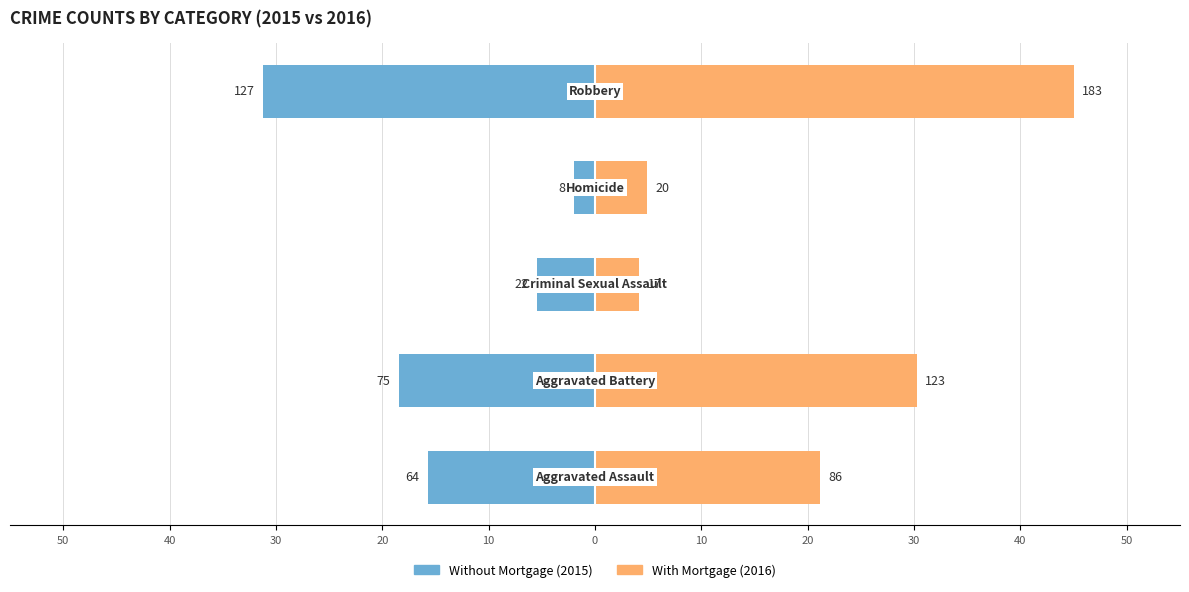

Which series has the largest range (max minus min)?

With Mortgage